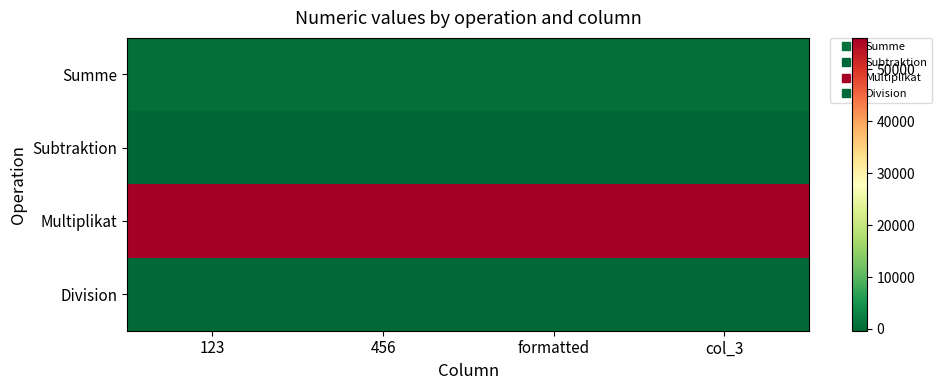

Count the number of data series in this chart.

4